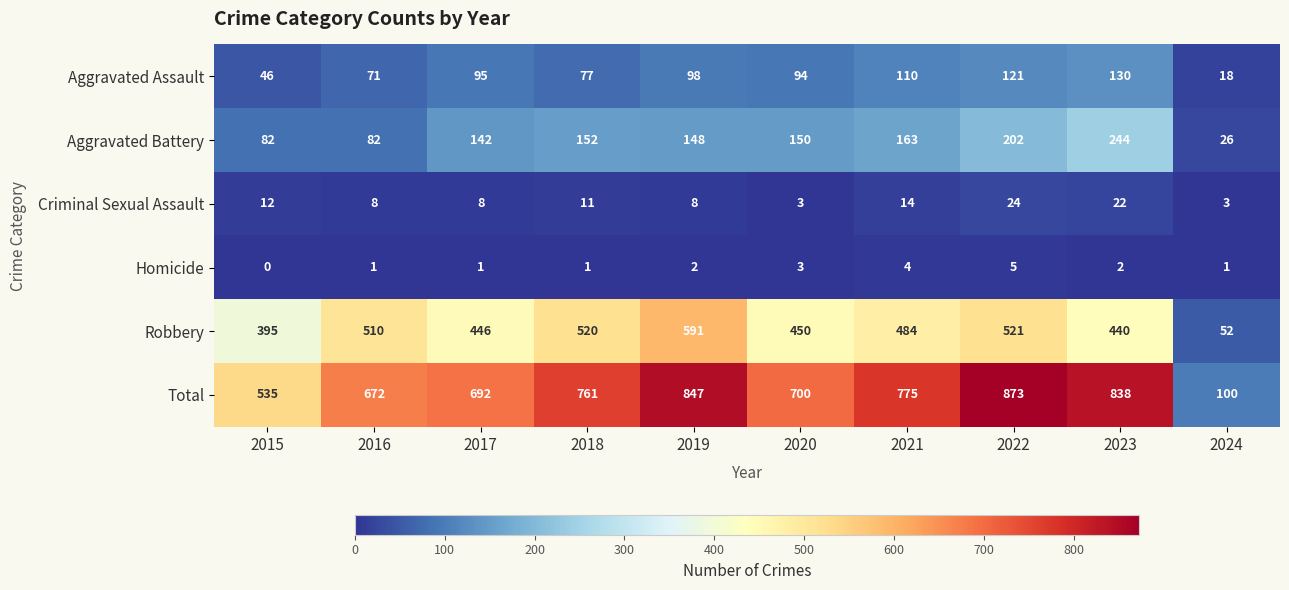

Rank the series at 2017 from highest to lowest value.

Total, Robbery, Aggravated Battery, Aggravated Assault, Criminal Sexual Assault, Homicide